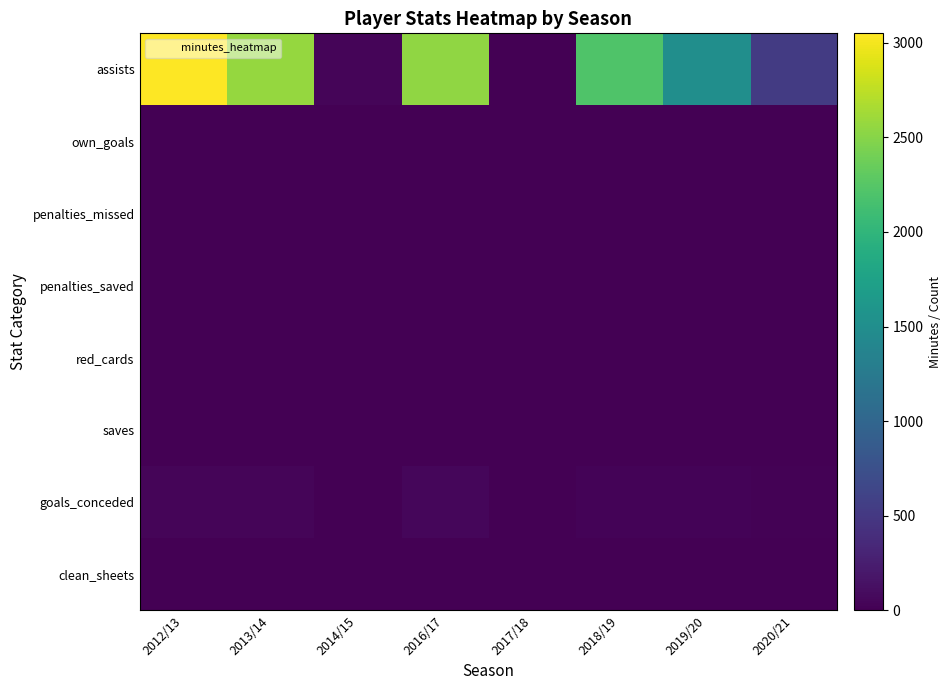

Reading right to left, list all the values displayed in this chart.

assists: 2020/21=528	2019/20=1504	2018/19=2215	2017/18=0	2016/17=2548	2014/15=39	2013/14=2569	2012/13=3050
own_goals: 2020/21=0	2019/20=0	2018/19=0	2017/18=0	2016/17=0	2014/15=0	2013/14=0	2012/13=0
penalties_missed: 2020/21=0	2019/20=0	2018/19=0	2017/18=0	2016/17=0	2014/15=0	2013/14=1	2012/13=0
penalties_saved: 2020/21=0	2019/20=0	2018/19=0	2017/18=0	2016/17=0	2014/15=0	2013/14=0	2012/13=0
red_cards: 2020/21=0	2019/20=0	2018/19=0	2017/18=0	2016/17=0	2014/15=0	2013/14=0	2012/13=0
saves: 2020/21=0	2019/20=0	2018/19=0	2017/18=0	2016/17=0	2014/15=0	2013/14=0	2012/13=0
goals_conceded: 2020/21=14	2019/20=33	2018/19=33	2017/18=0	2016/17=56	2014/15=0	2013/14=41	2012/13=47
clean_sheets: 2020/21=0	2019/20=3	2018/19=5	2017/18=0	2016/17=3	2014/15=0	2013/14=9	2012/13=9